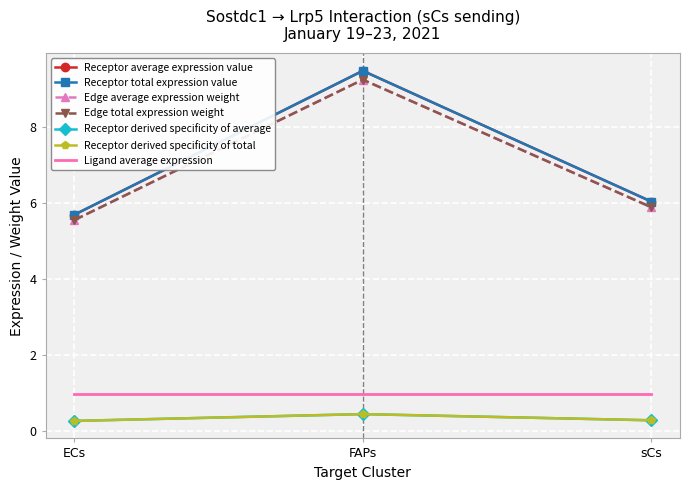

True or false: Receptor derived specificity of total has a value of 0.3 at ECs.

True